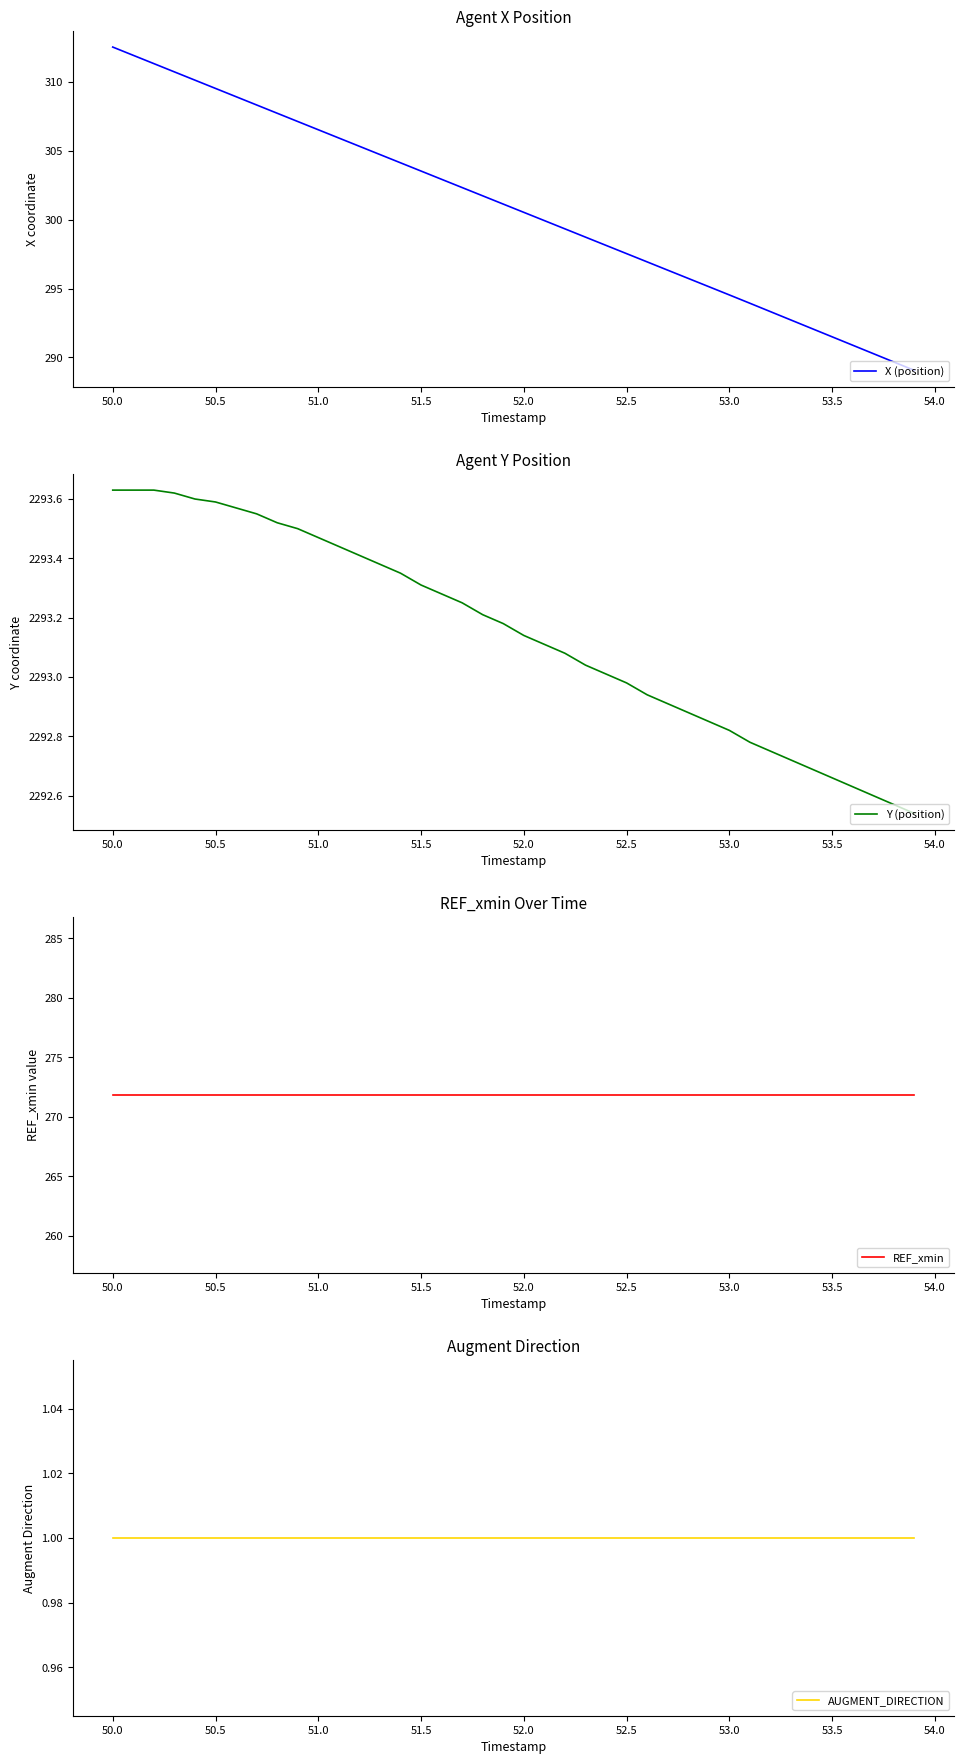

What is the maximum value for X (position)?

312.5